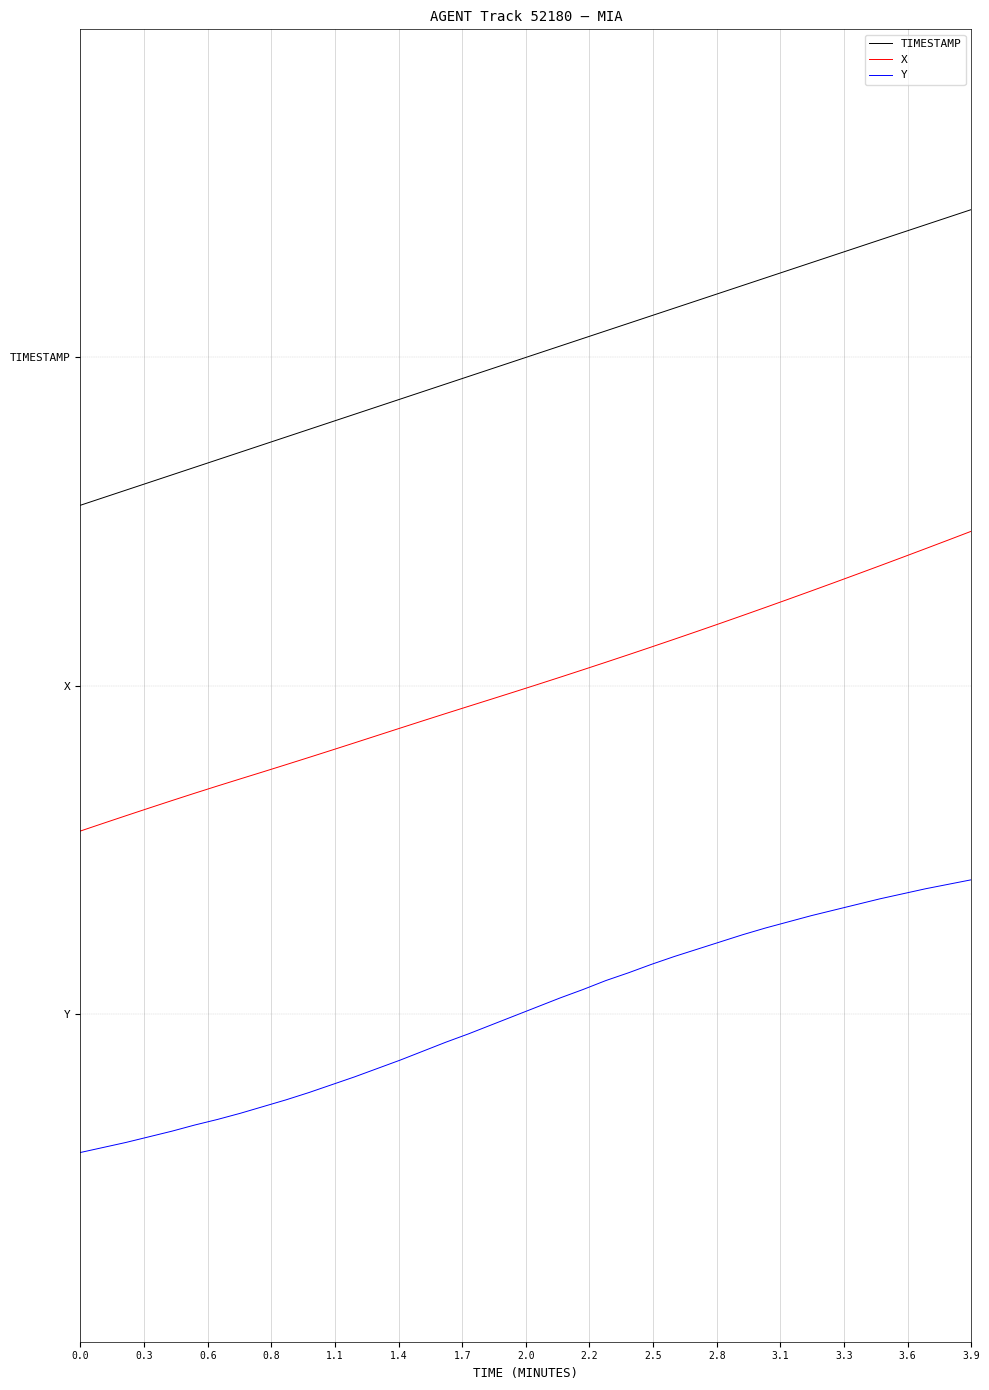

True or false: Y and TIMESTAMP intersect in this chart.

False